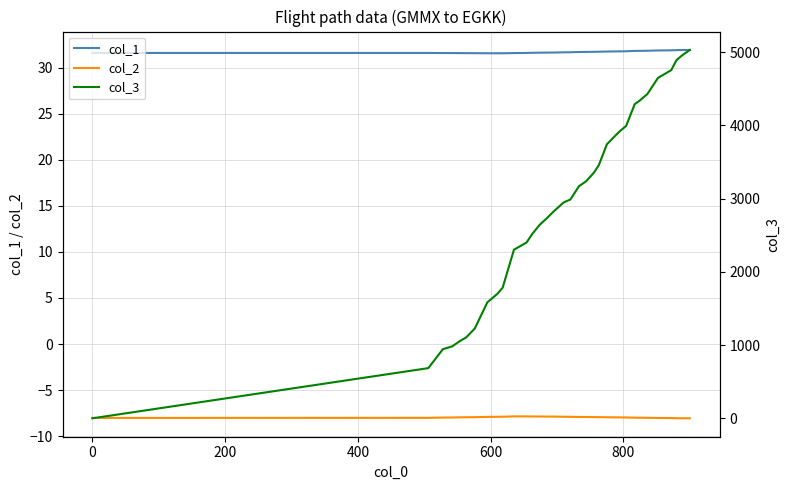

Does the chart have visible grid lines?

Yes